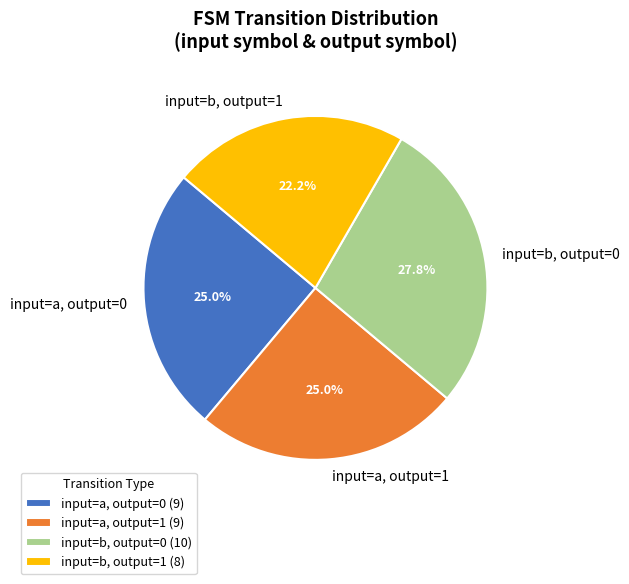

Between input=a, output=0 and input=b, output=0, which is larger?

input=b, output=0